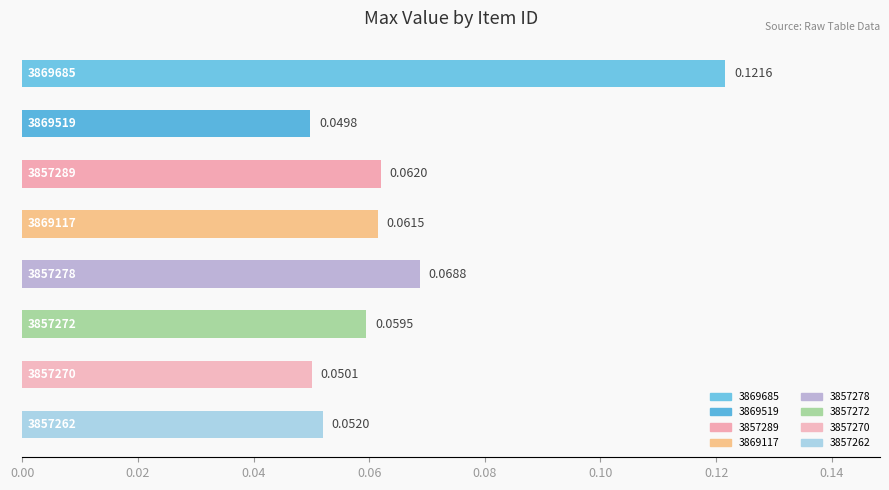

Are the bars horizontal?

Yes